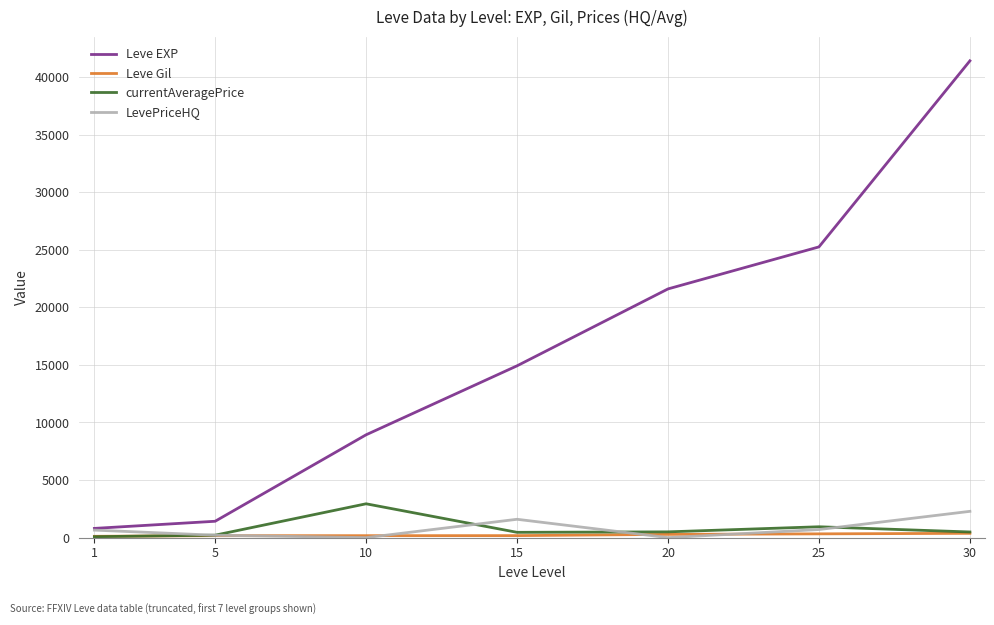

What is the total value across all series at 20?

22381.0